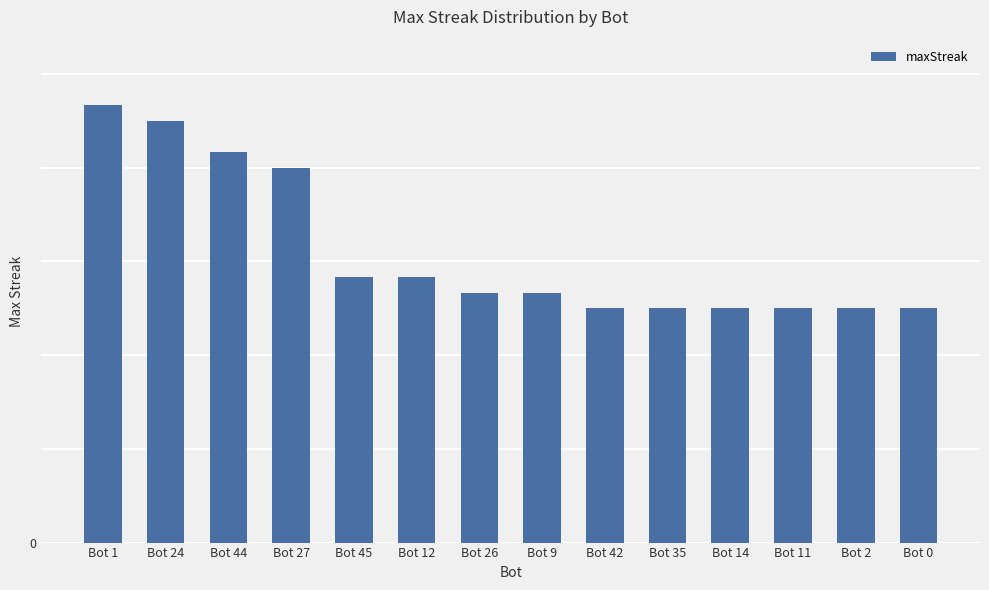

At which label does the data first exceed 16?

Bot 1